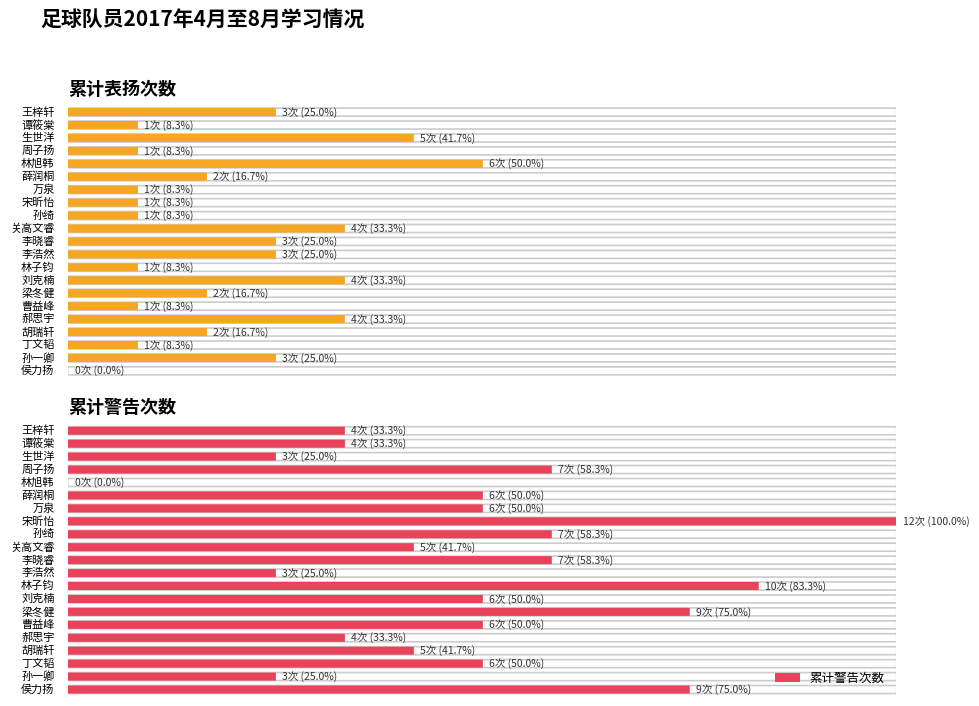

Between 梁冬健 and 生世洋, which is larger?

生世洋